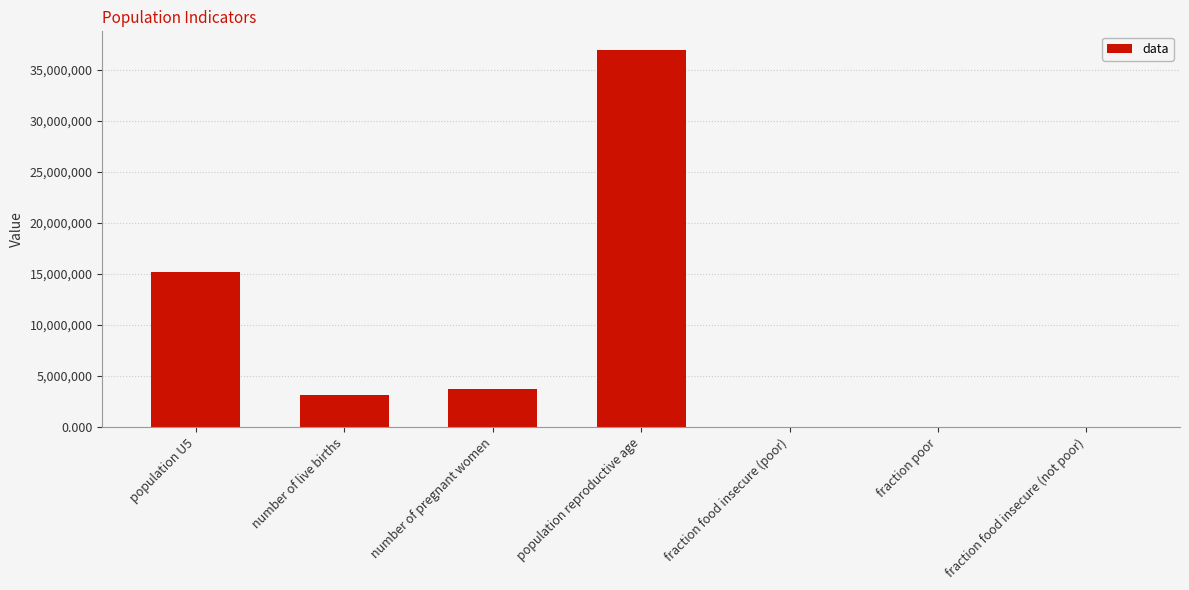

What value does the data have at population reproductive age?

36899440.0